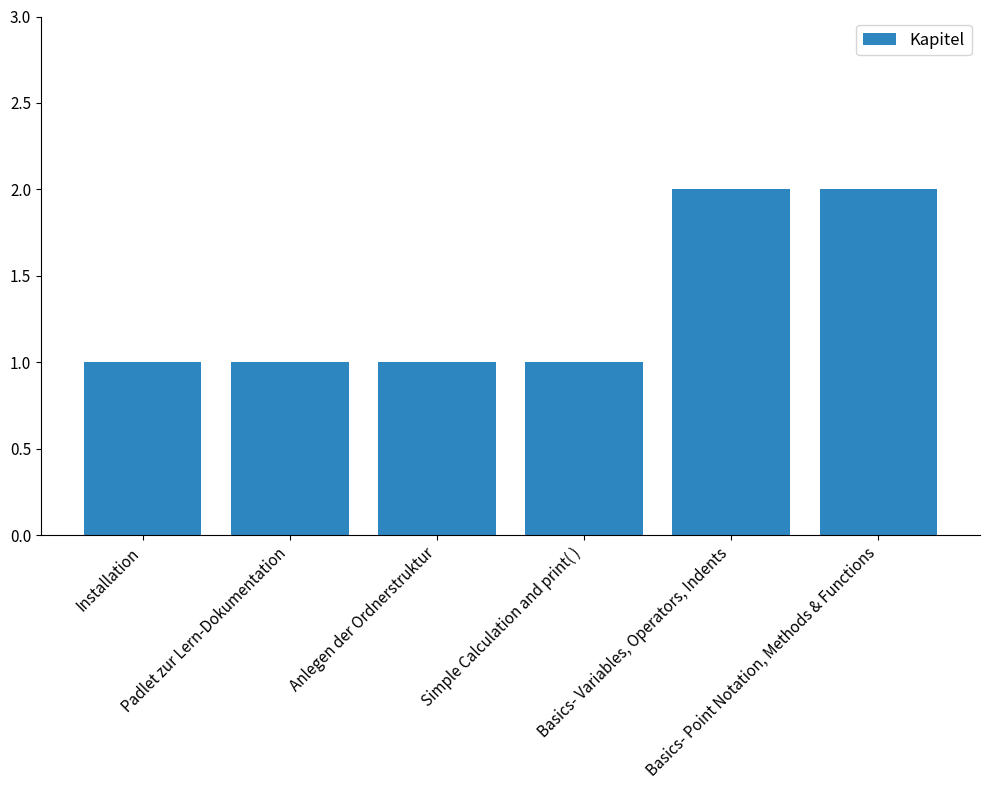

How many values are between 1 and 2?

6